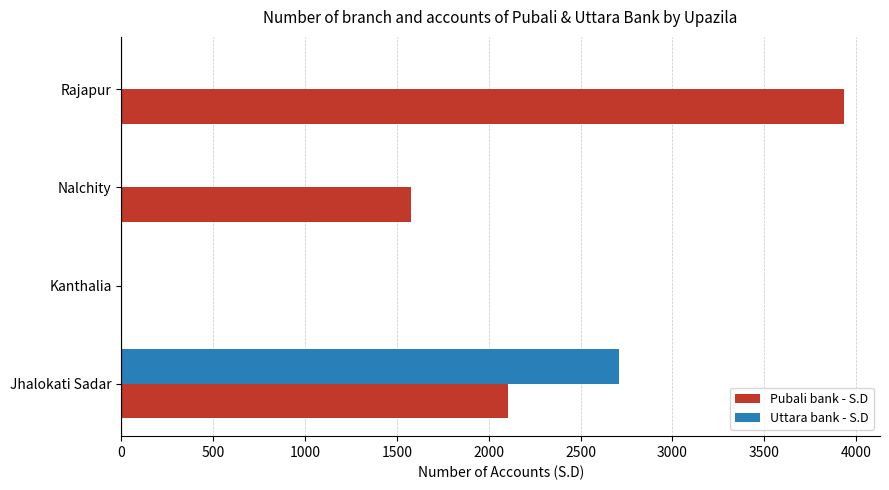

What is the maximum value for Pubali bank - S.D?

3934